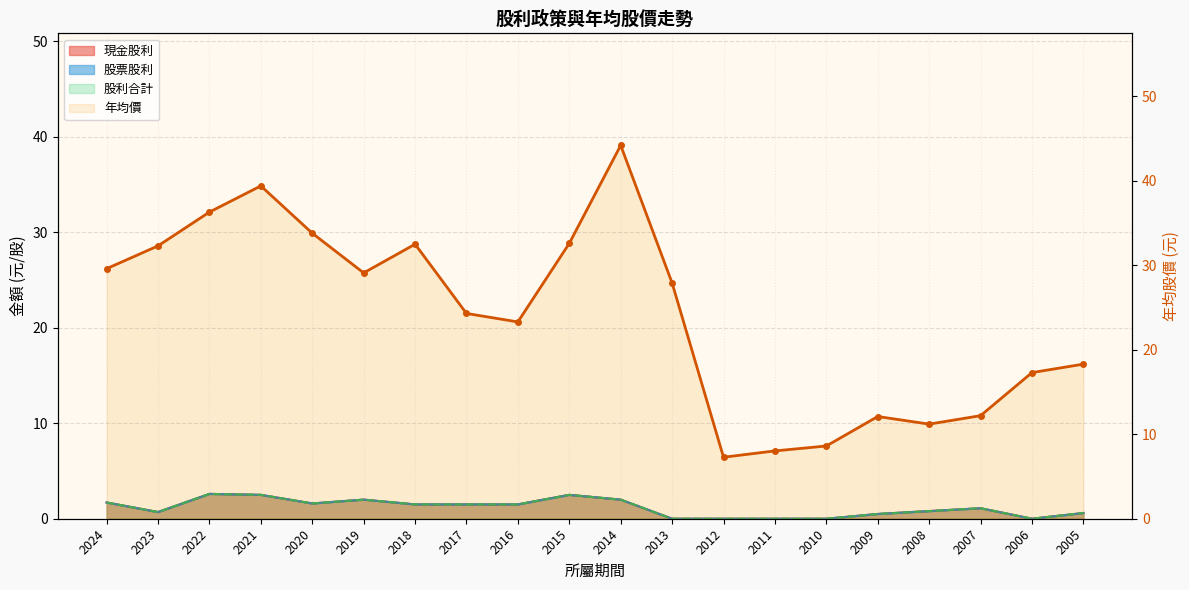

List the labels in order of value, largest first.

2014, 2021, 2022, 2020, 2015, 2018, 2023, 2024, 2019, 2013, 2017, 2016, 2005, 2006, 2007, 2009, 2008, 2010, 2011, 2012